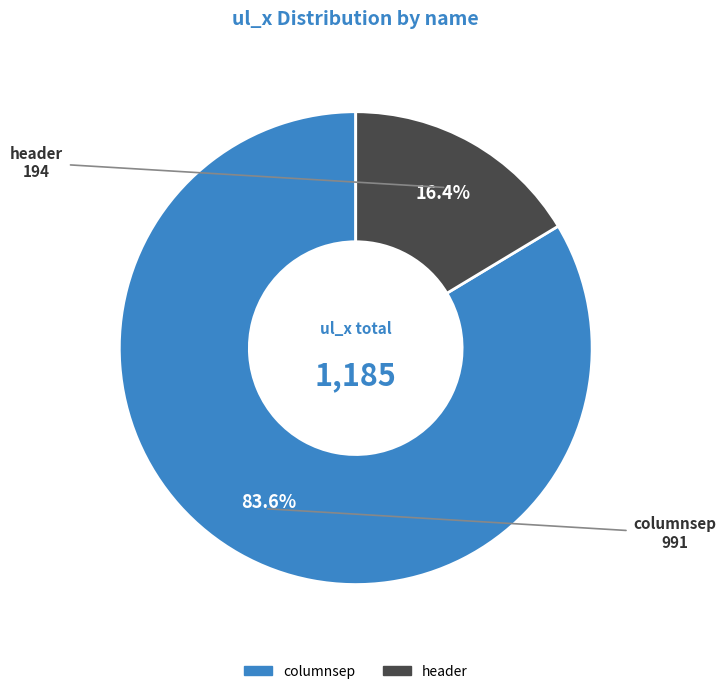

Combined, what portion of the pie is header and columnsep?

100.0%